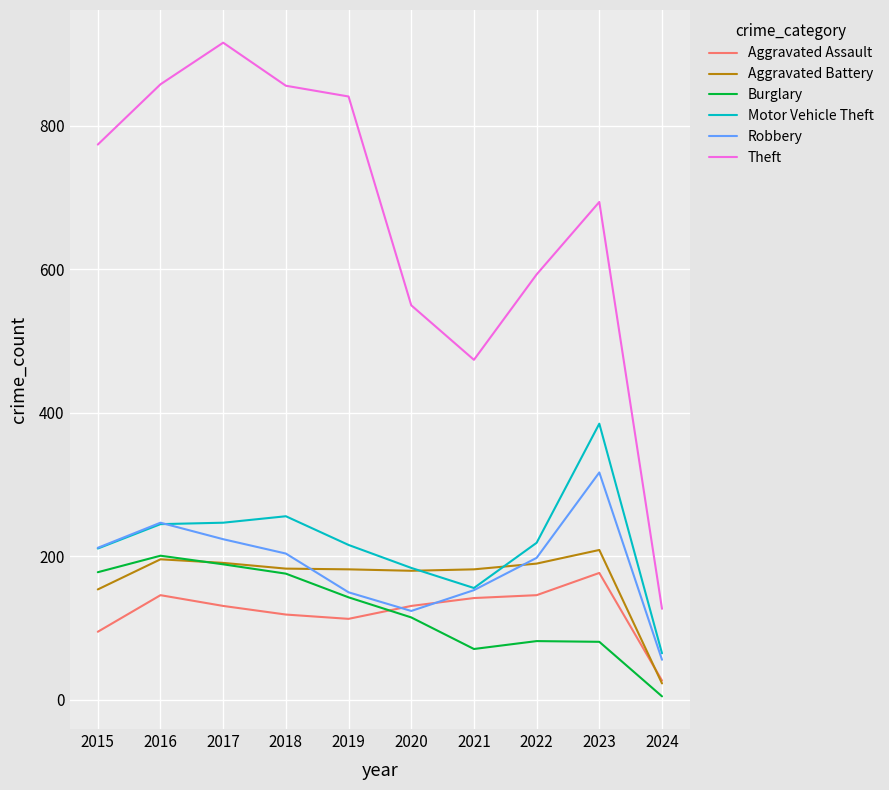

What is the total value across all series at 2020?

1284